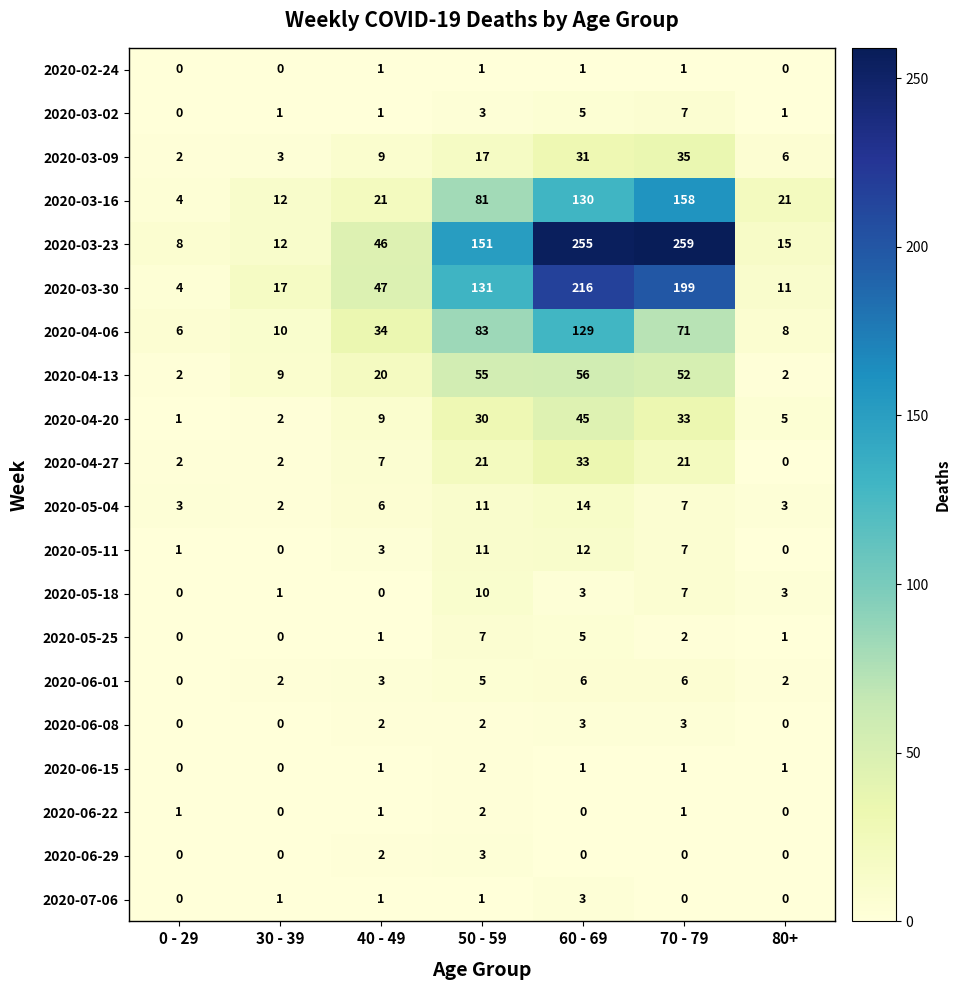

The value of 2020-04-13 at 70 - 79 is 22. True or false?

False